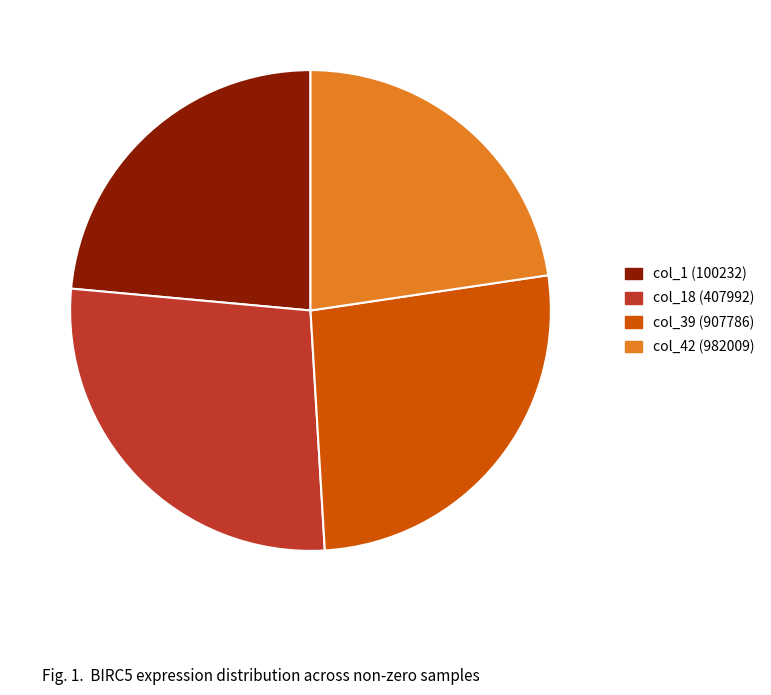

Is there any slice that represents more than half of the pie?

No